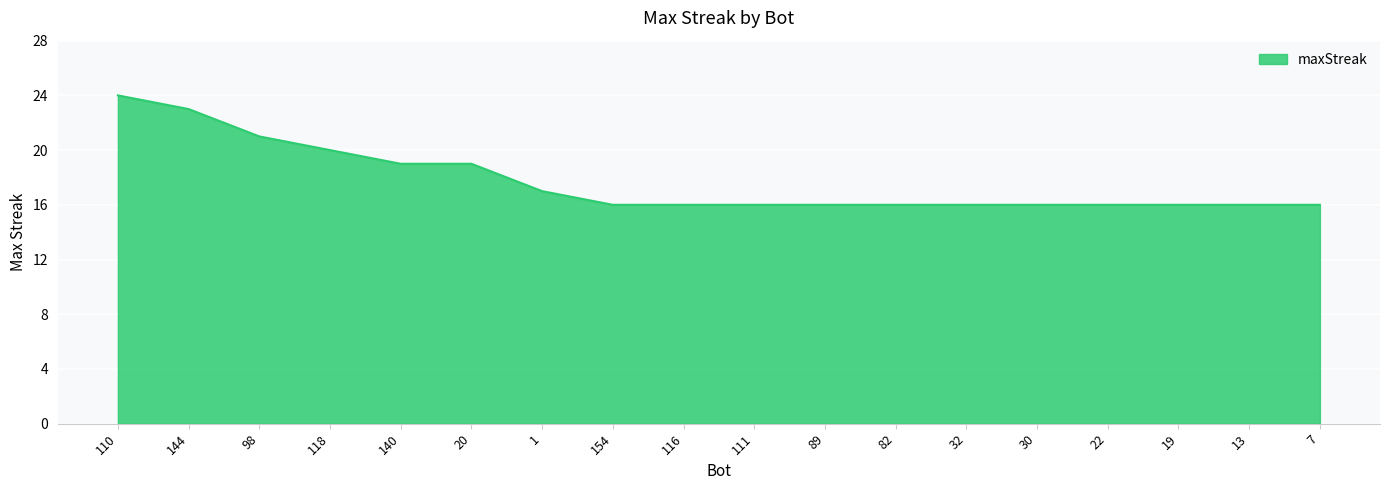

How many lines are shown in the chart?

1